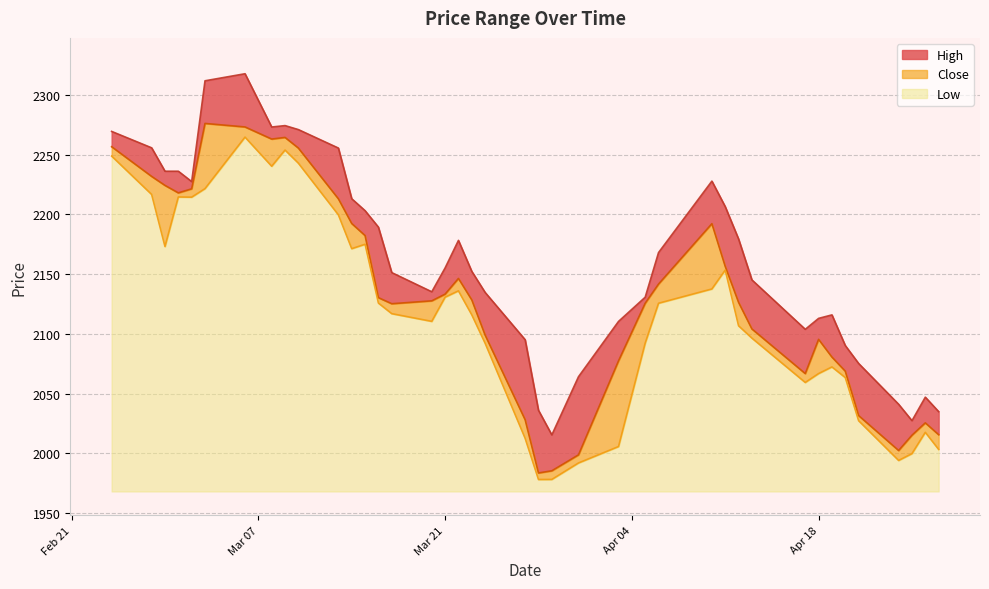

Which series has the largest range (max minus min)?

High